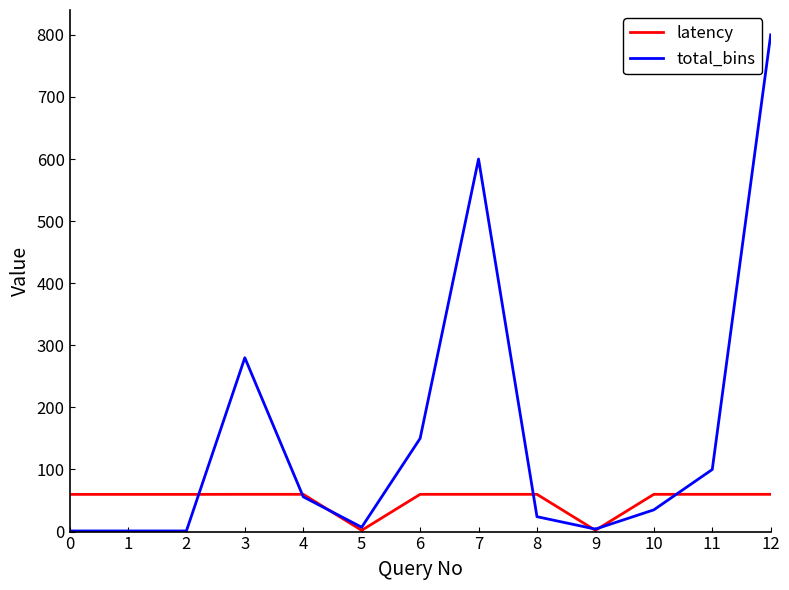

Rank the series by their maximum value, from highest to lowest.

total_bins, latency